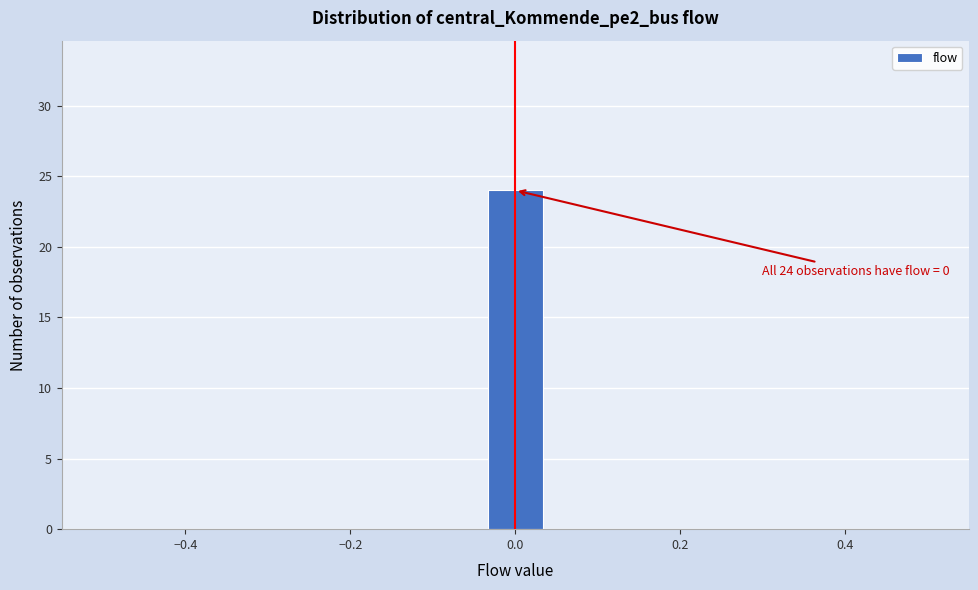

Read against the x-axis, roughly where is the centre of the tallest bar?

0.00